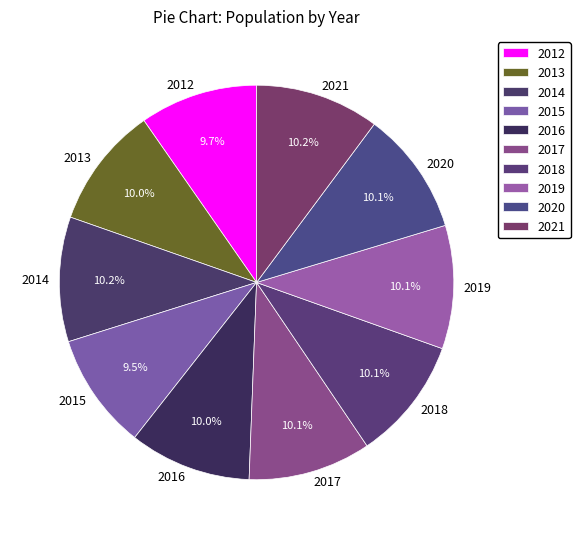

What is the ratio of the value at 2014 to the value at 2021?

1.0